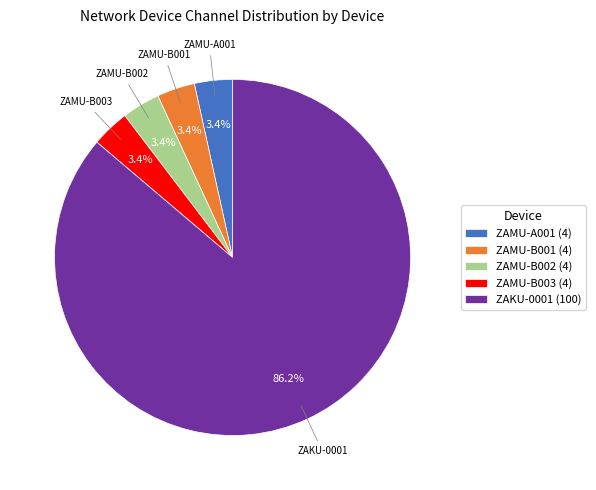

What percentage is the ZAKU-0001 slice, to the nearest percent?

86%